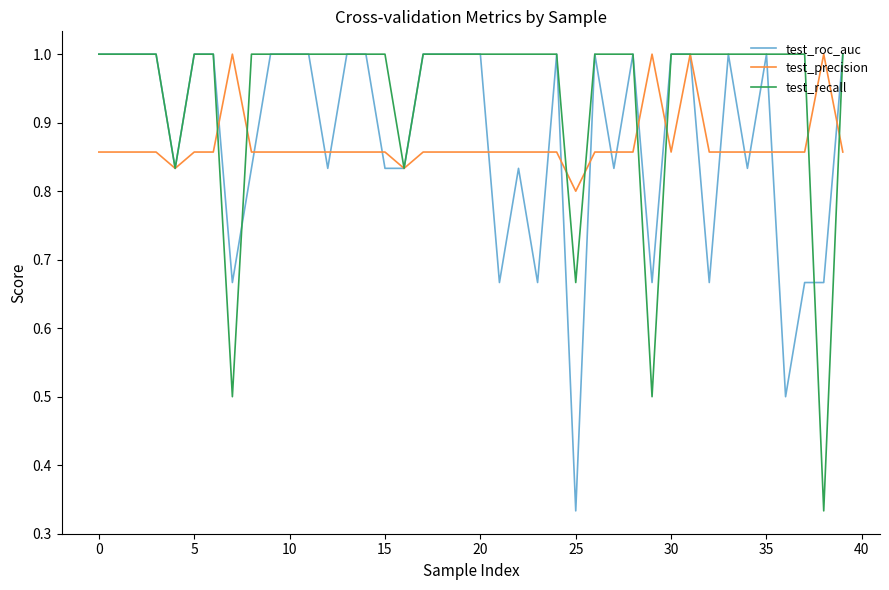

What is the maximum value for test_precision?

1.0